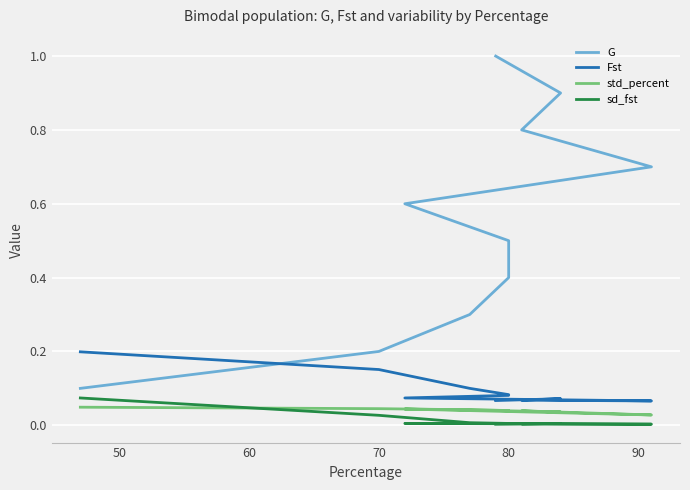

What is the difference between the maximum and minimum values in the G series?

0.9